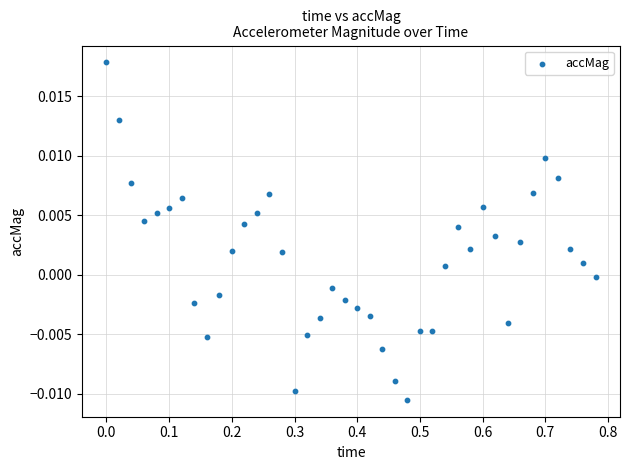

What is the range of X values (max minus min)?

0.8